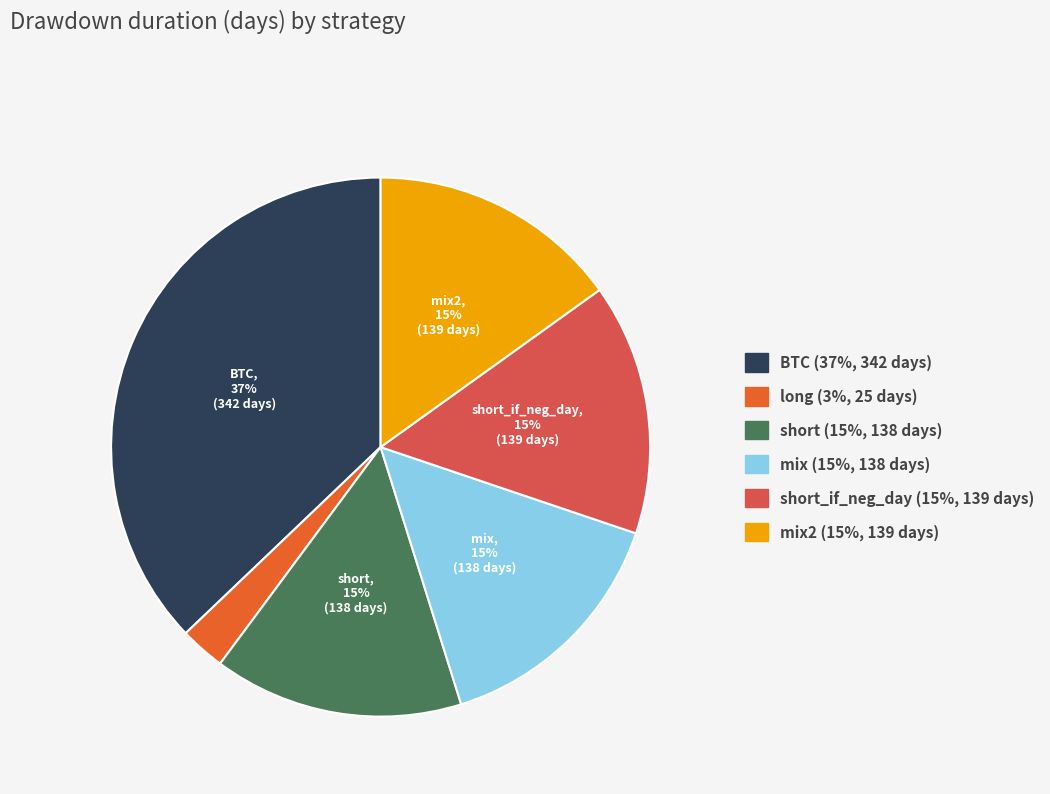

To the nearest percent, what is the difference between the largest and smallest slice percentages?

34%